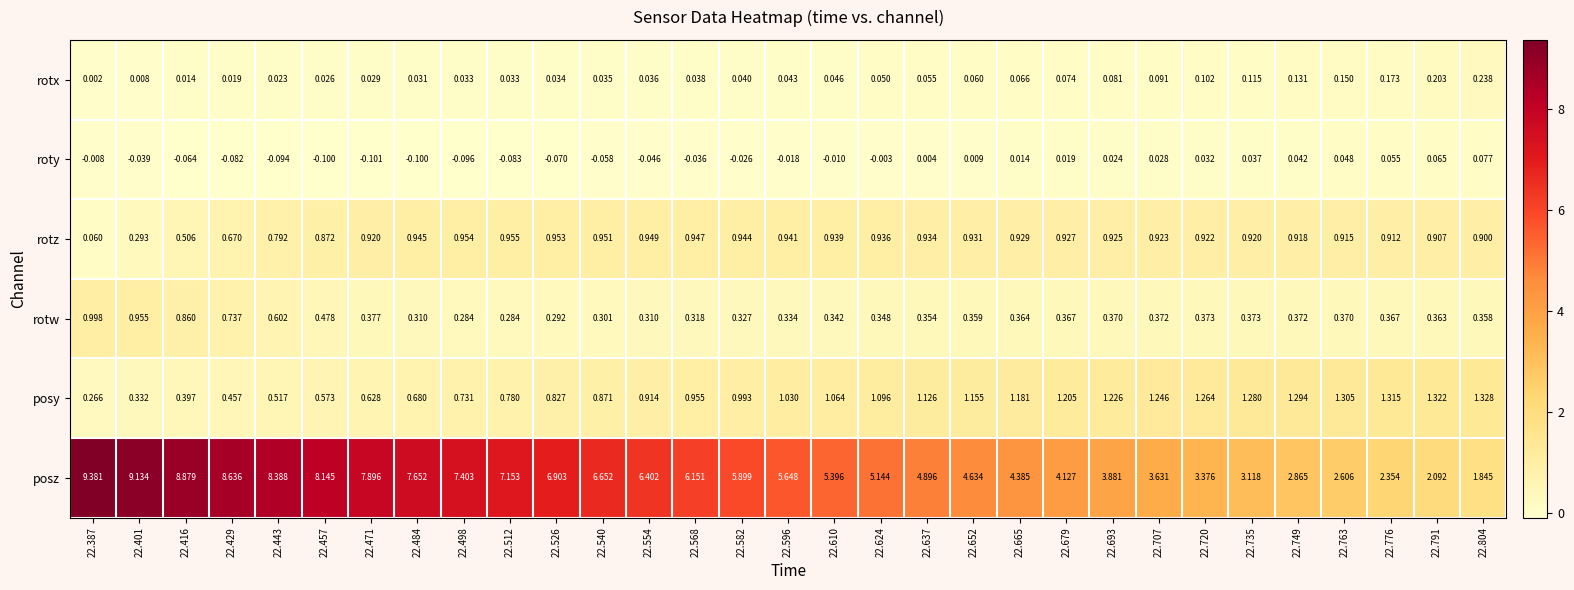

Rank the series by their maximum value, from lowest to highest.

roty, rotx, rotz, rotw, posy, posz